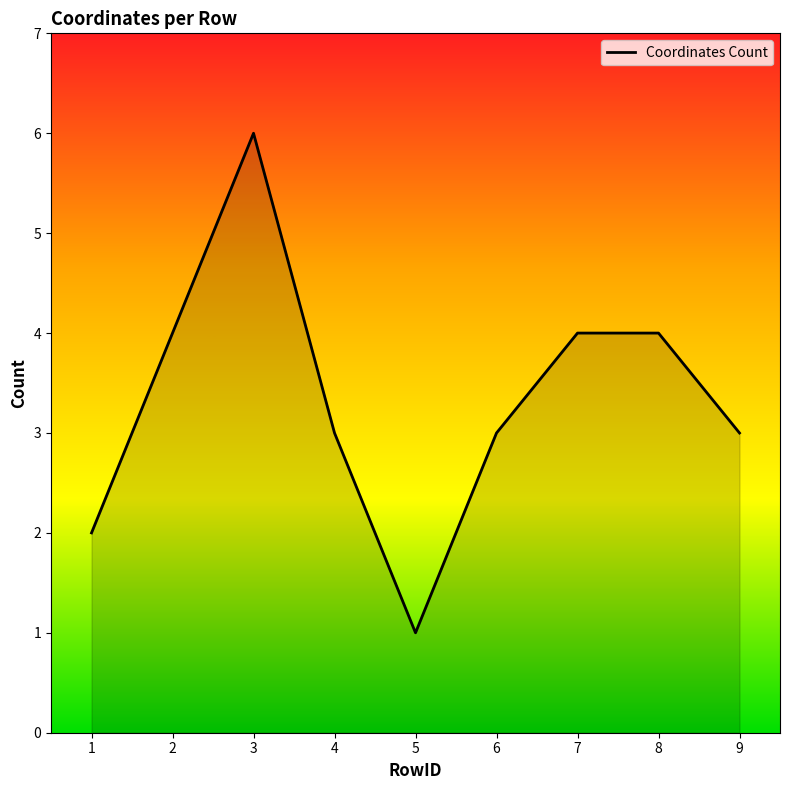

What is the average value?

3